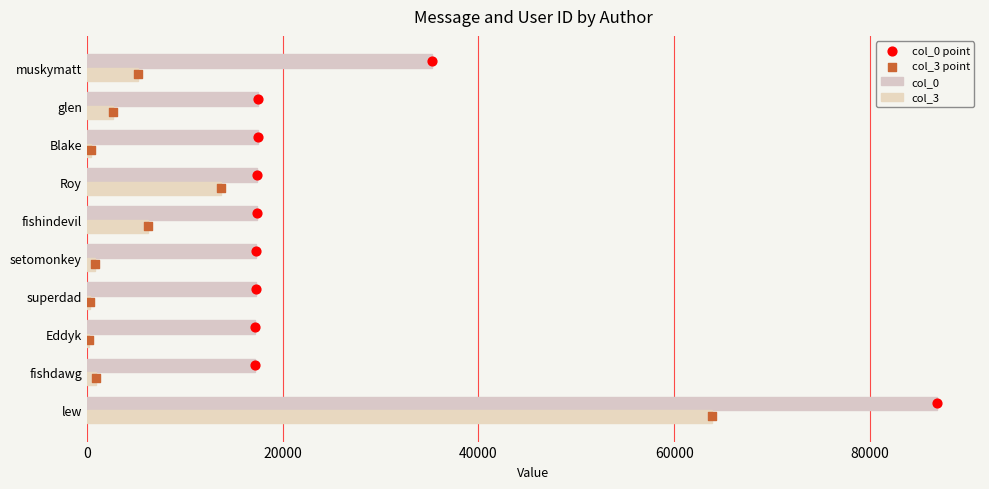

At how many categories does at least one series exceed 1726?

10